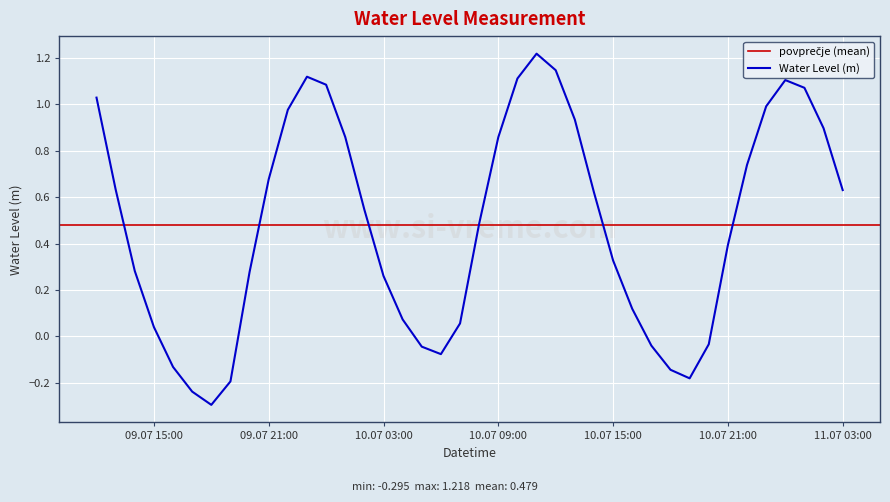

How many lines are shown in the chart?

1